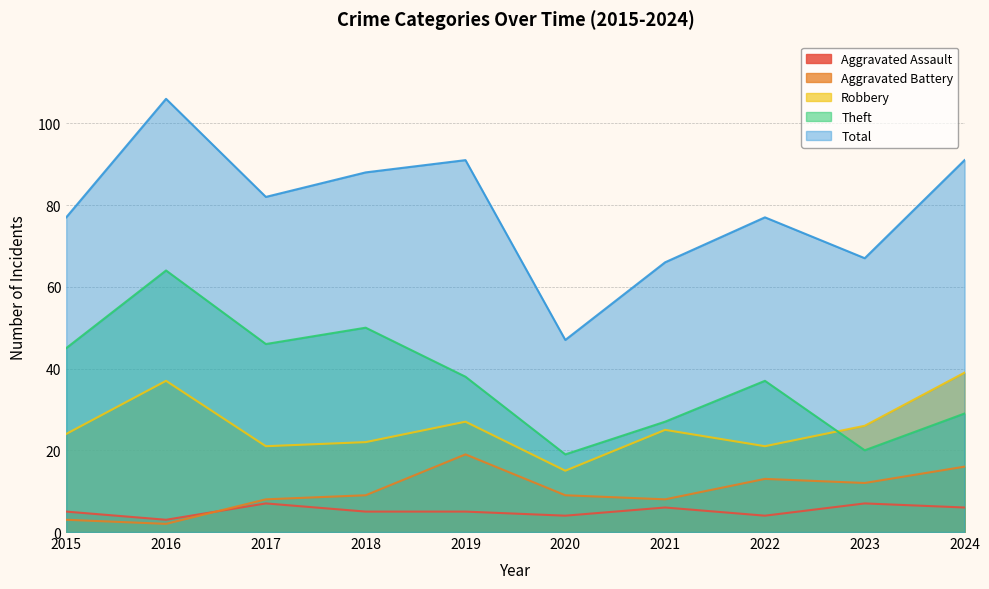

What is the difference between the maximum and minimum values in the Total series?

59